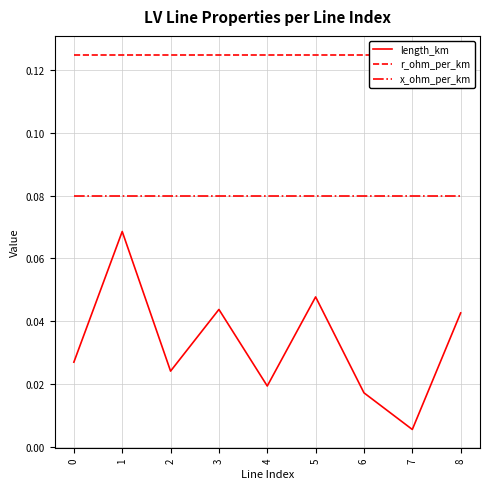

At which category is the sum across all series the highest?

1